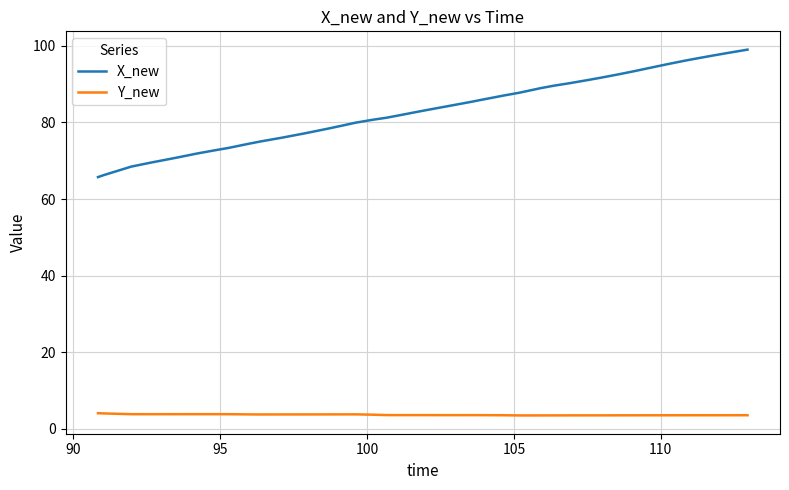

In Y_new, how many points are lower than both neighbors (excluding endpoints)?

5